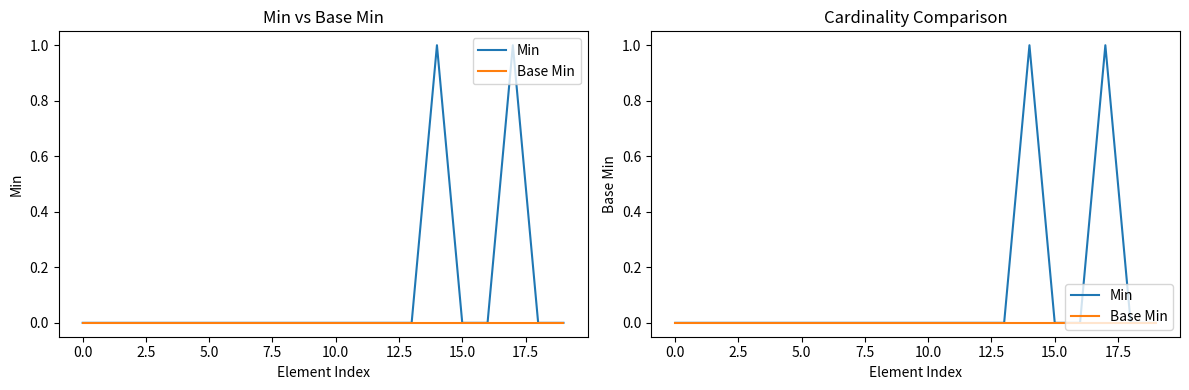

Reading left to right, what are all the values shown in this chart?

Min: 0	0	0	0	0	0	0	0	0	0	0	0	0	0	1	0	0	1	0	0
Base Min: 0	0	0	0	0	0	0	0	0	0	0	0	0	0	0	0	0	0	0	0